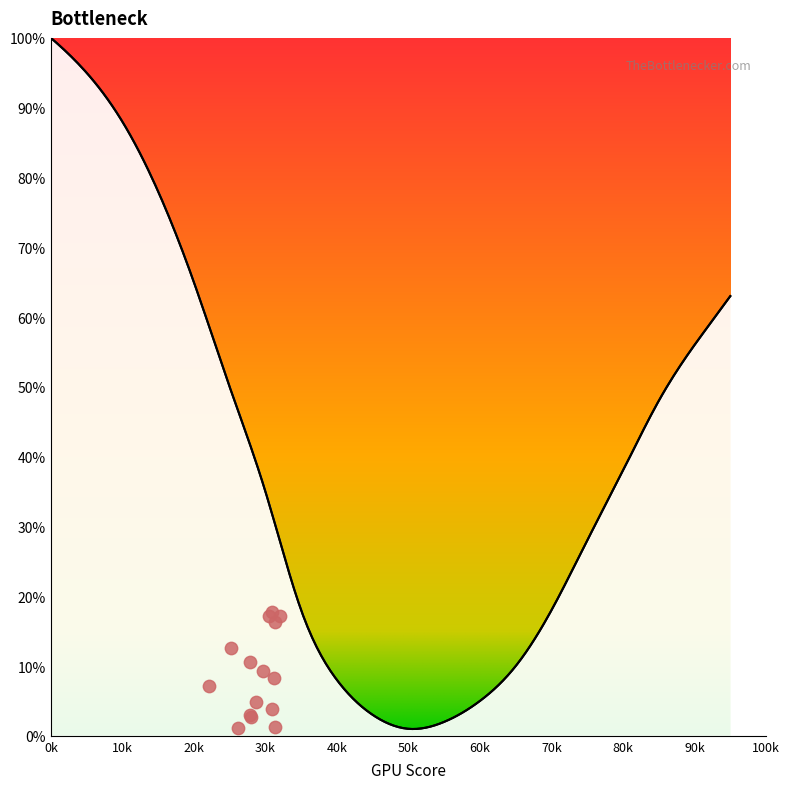

Between 55 and 75, which is larger?

75